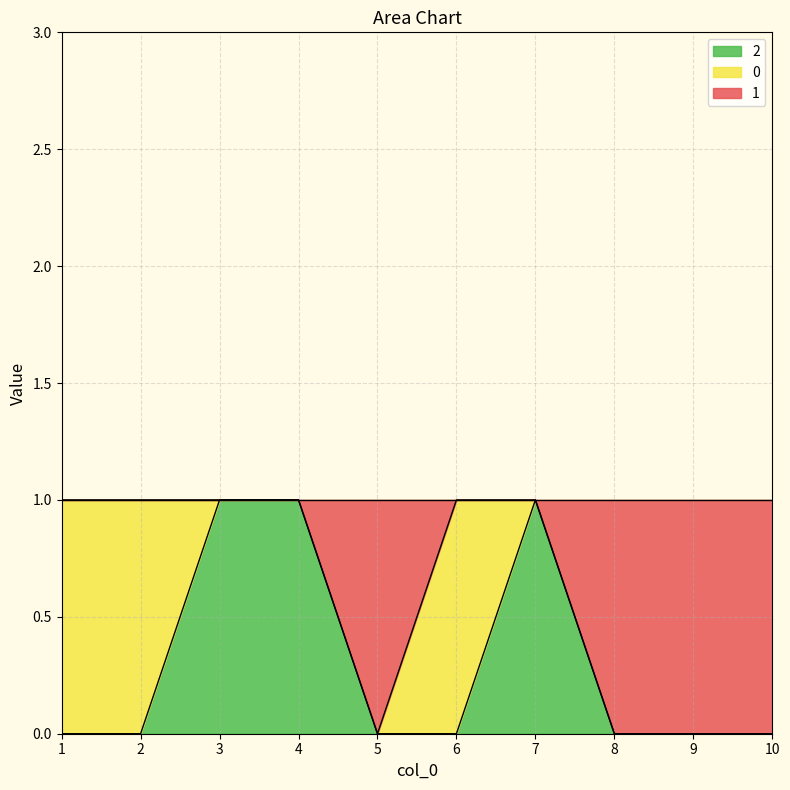

How many data points does each series have?

10